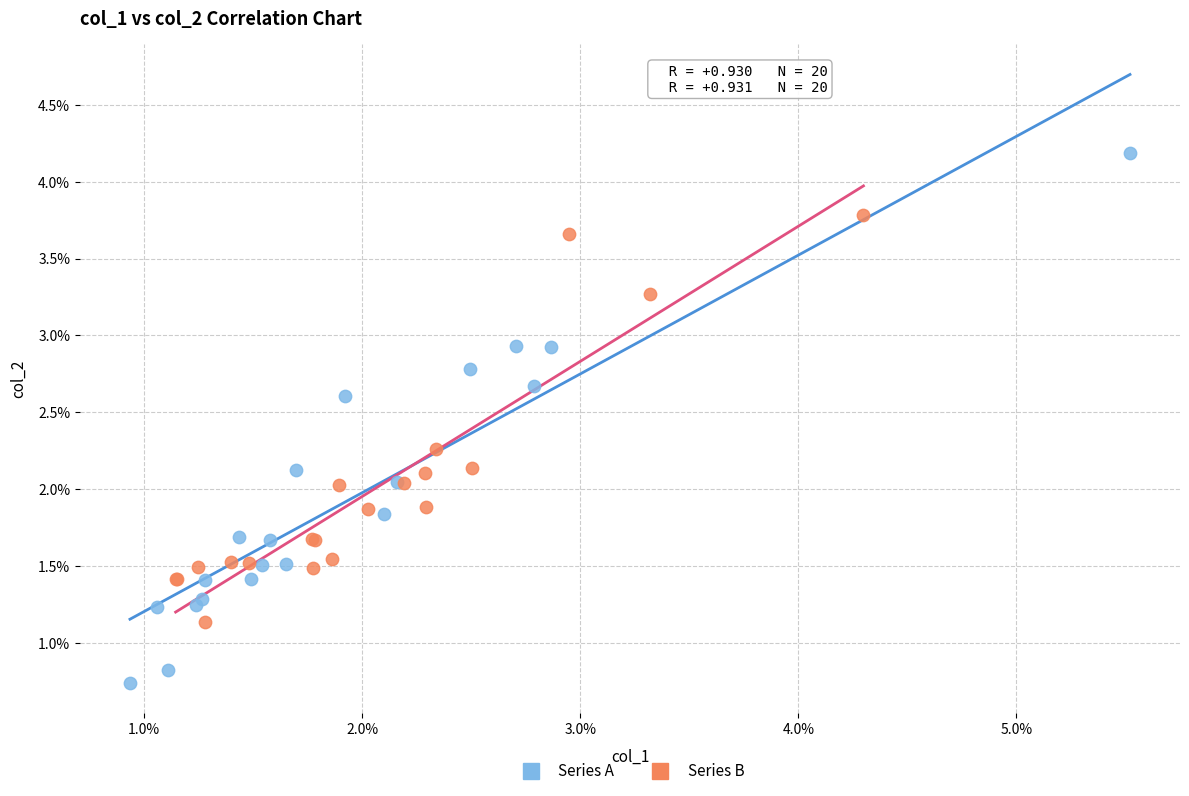

Which series has the largest Y range (max minus min)?

Series A